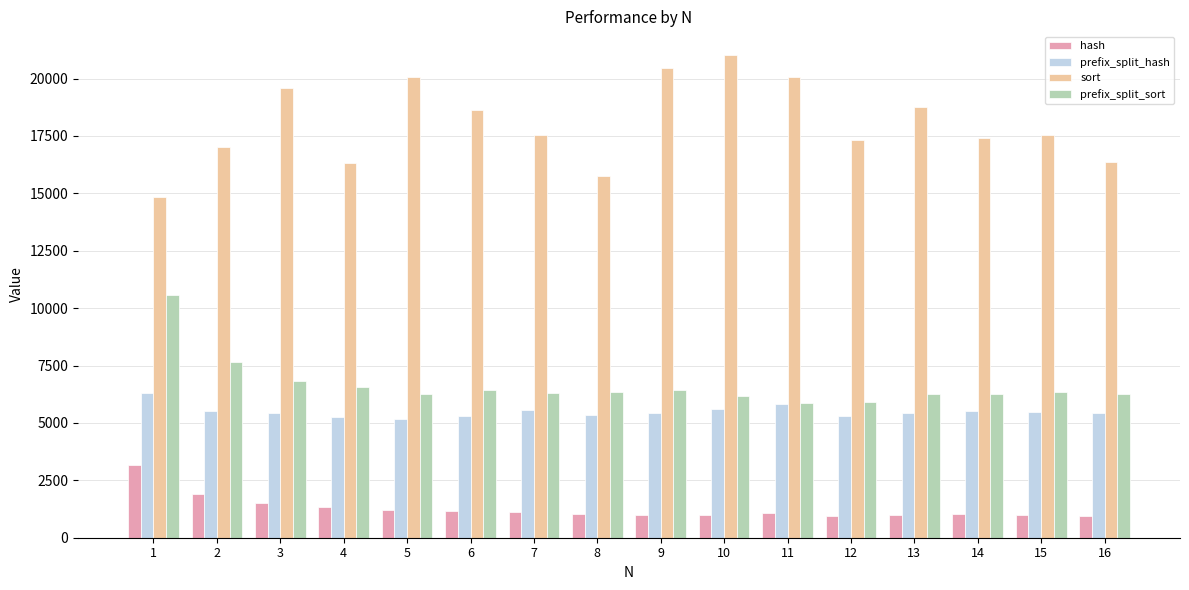

Which series has the largest total across all categories?

sort